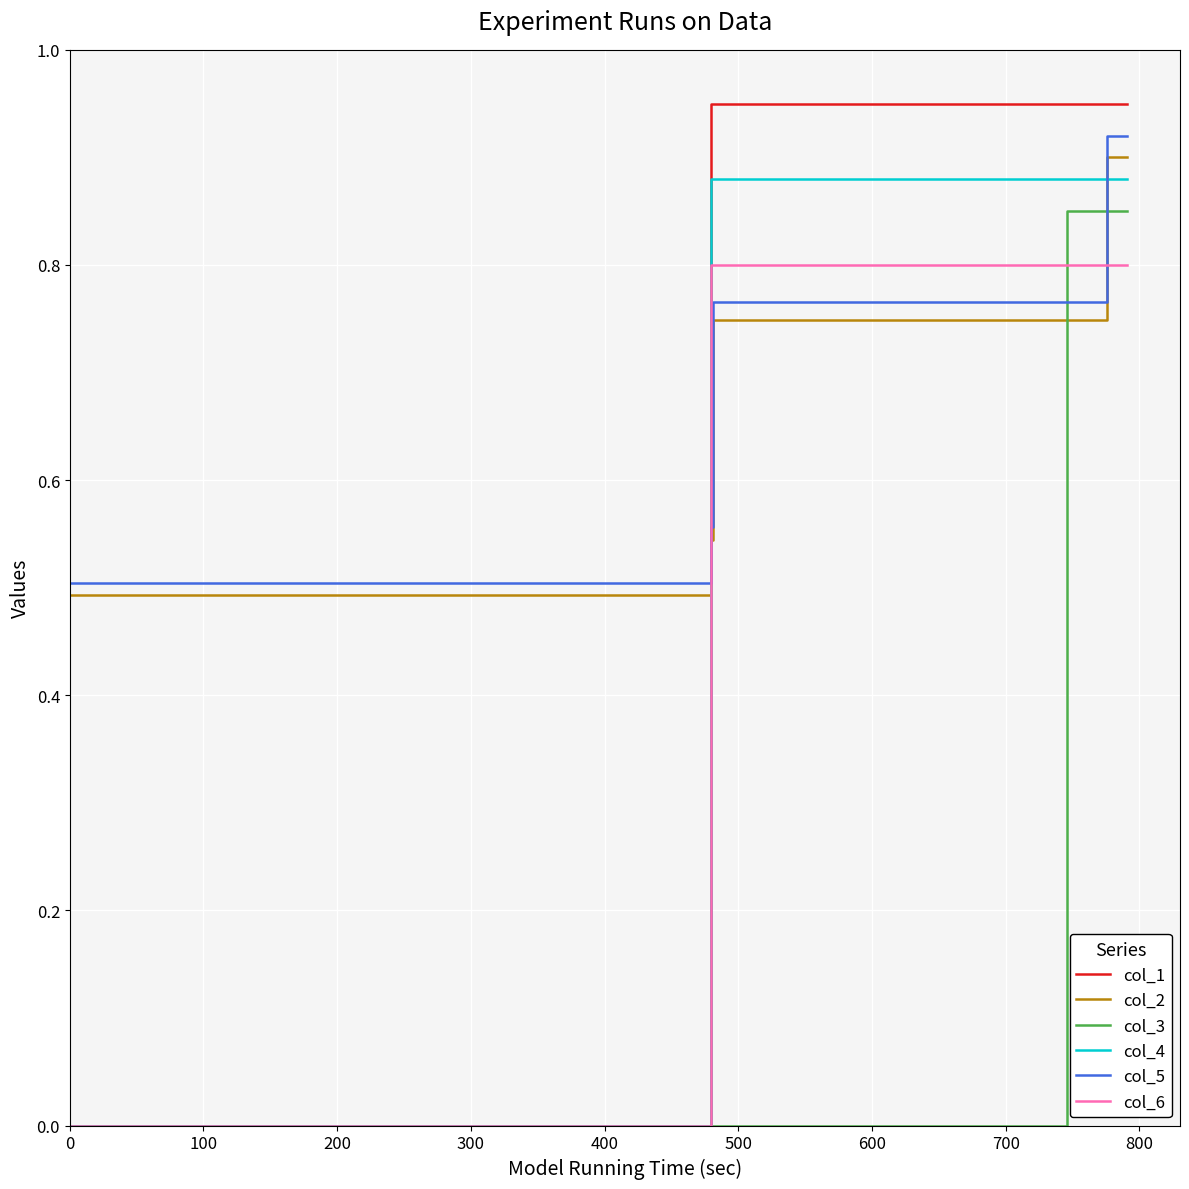

Which series has the largest total across all categories?

col_1